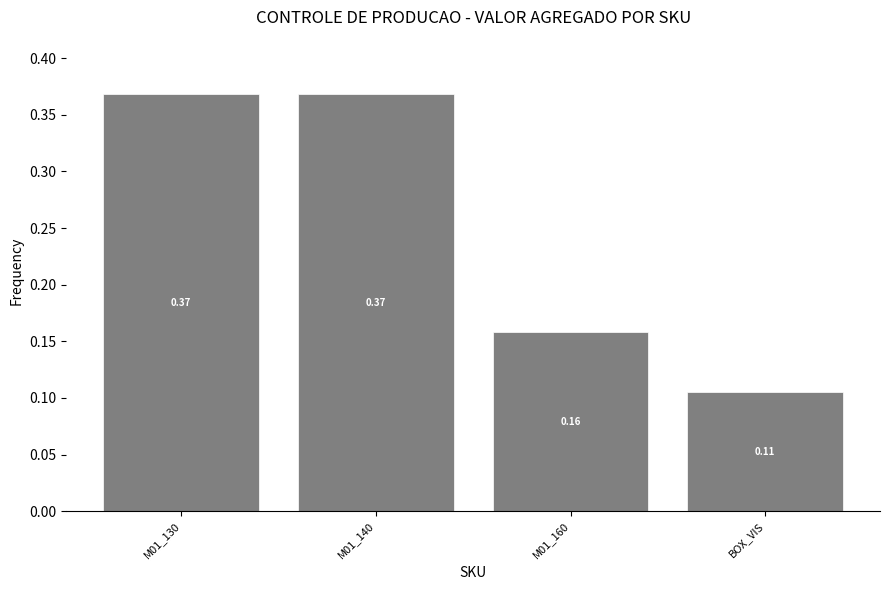

What is the difference between the values at BOX_VIS and M01_130?

0.3